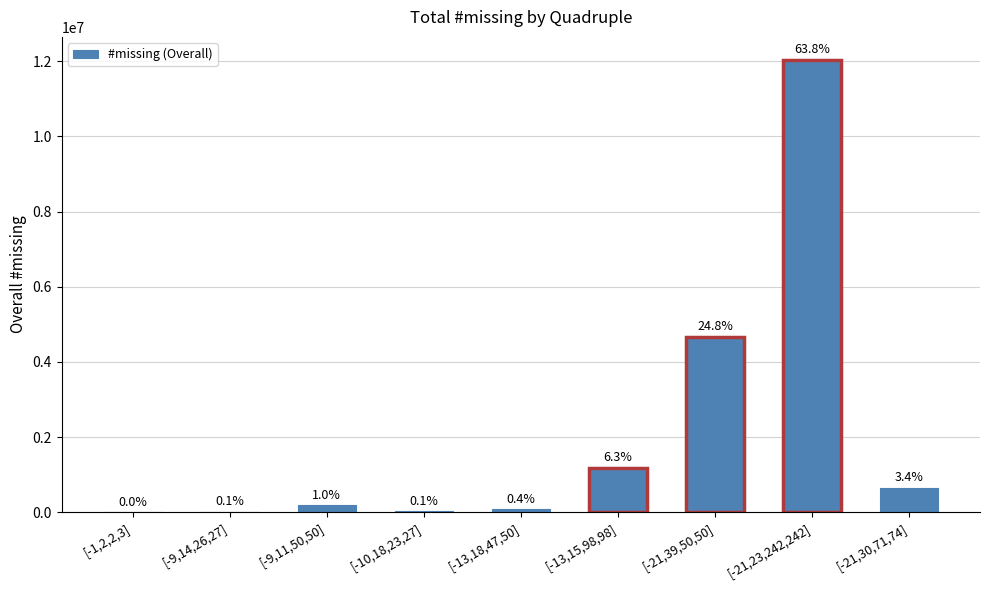

Is it true that the value at [-9,14,26,27] is 17949?

True